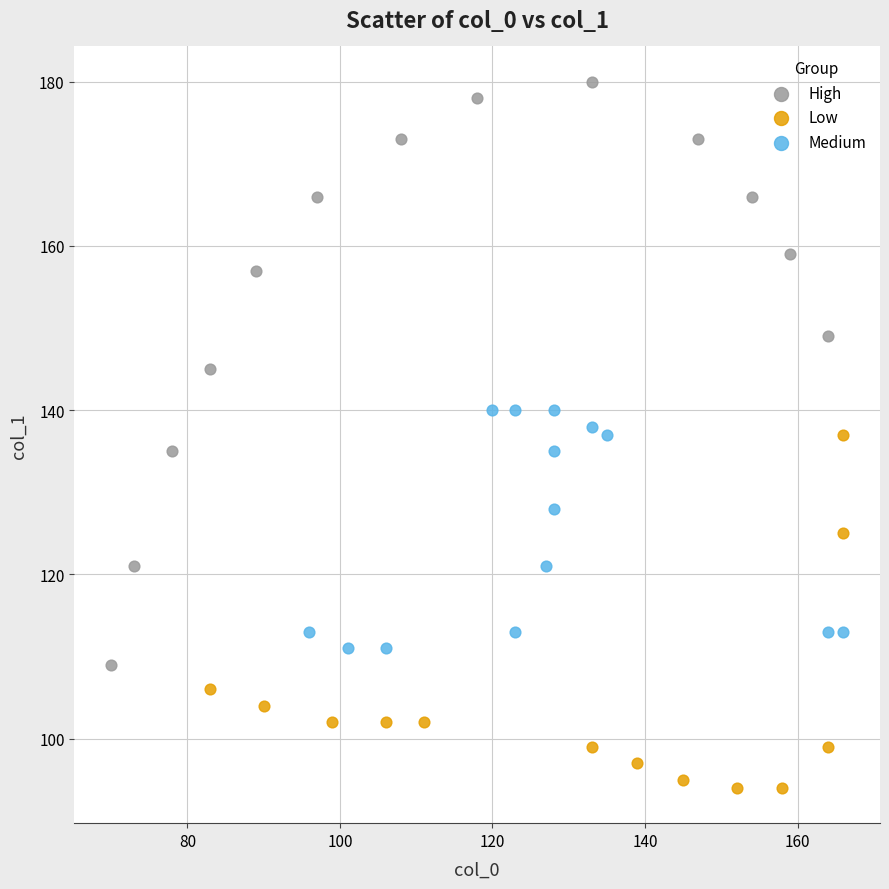

Which series has the largest Y range (max minus min)?

High